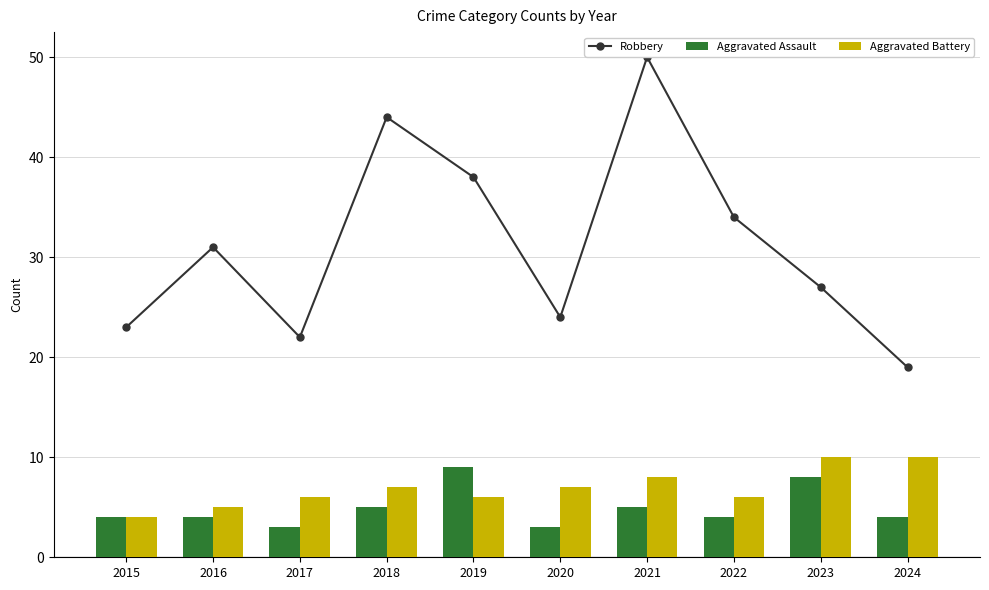

The Robbery series shows 76 at 2021. True or false?

False